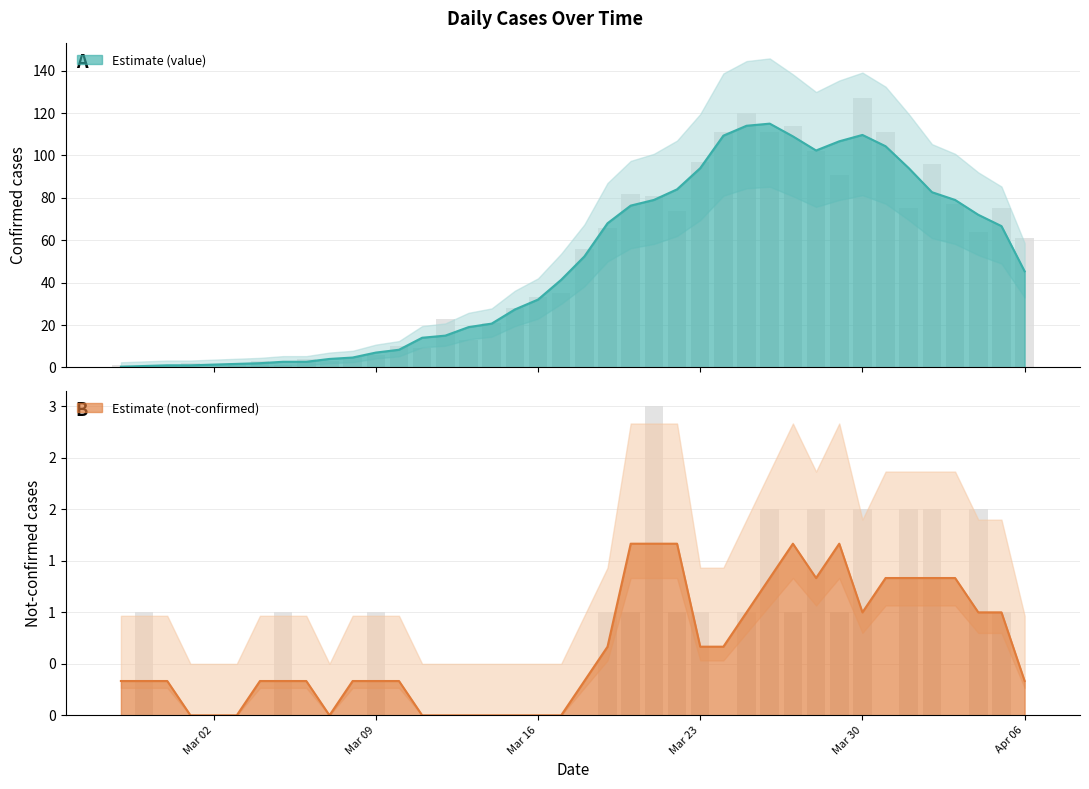

How many bars are there in total?

80